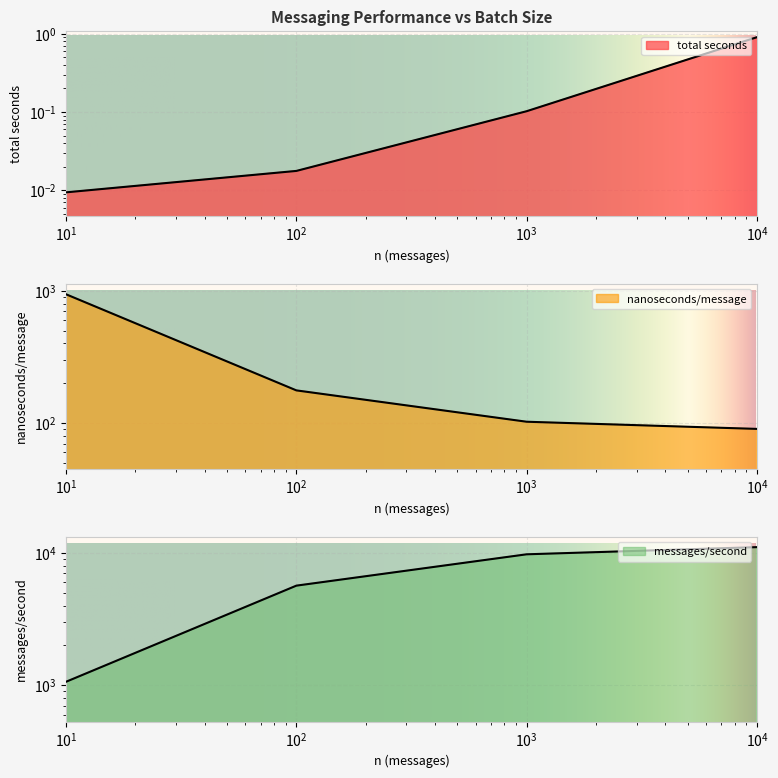

Which label corresponds to the smallest value in the chart?

10